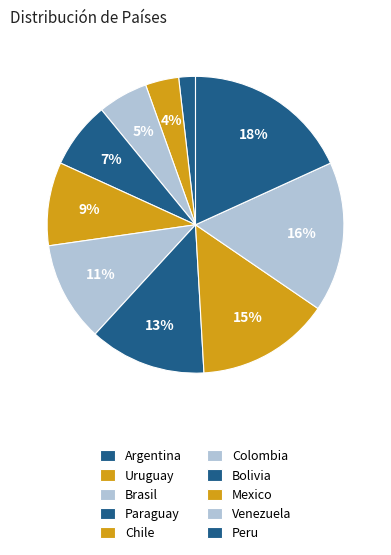

What percentage is the Colombia slice, to the nearest percent?

11%